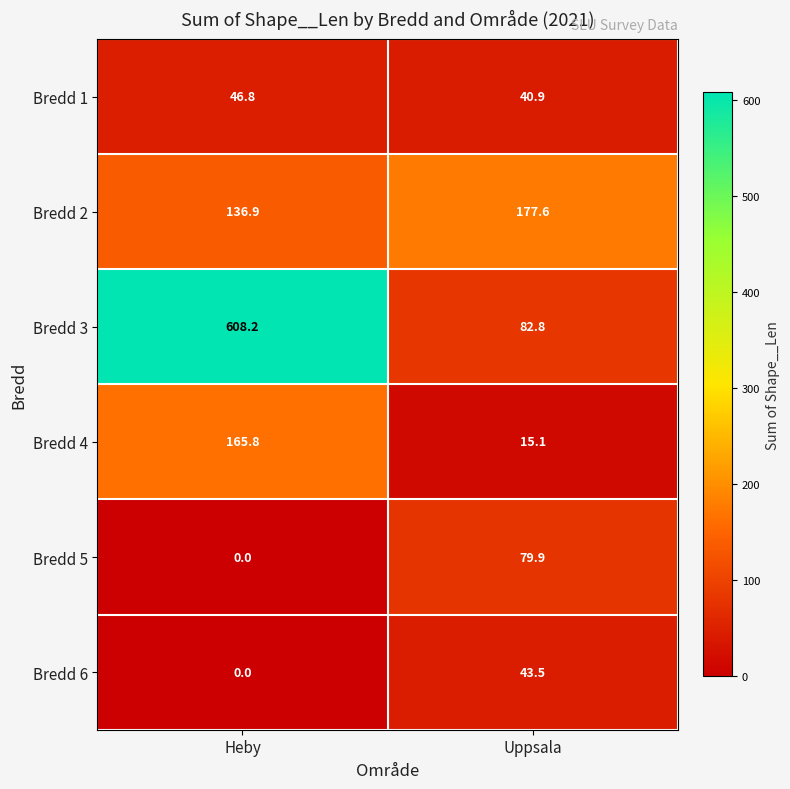

The value of Bredd 1 at Uppsala is 24.7. True or false?

False